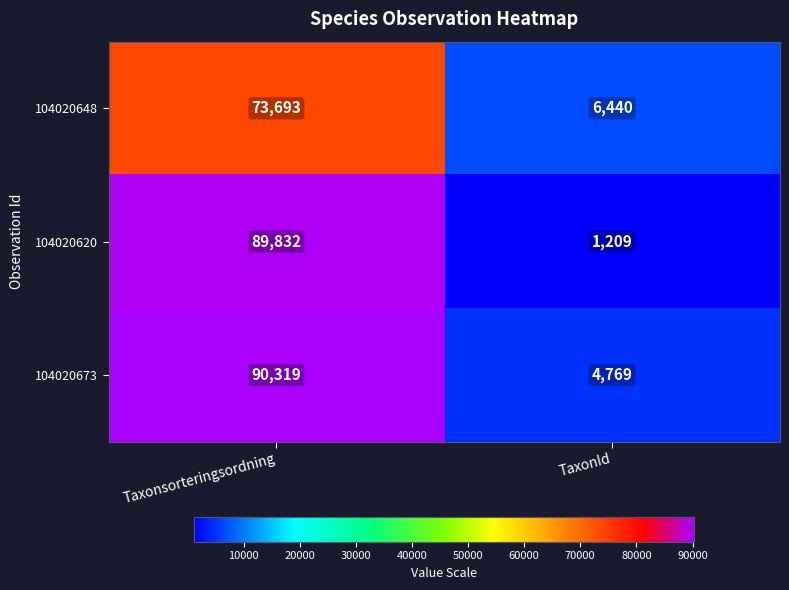

At which category is the sum across all series the highest?

Taxonsorteringsordning